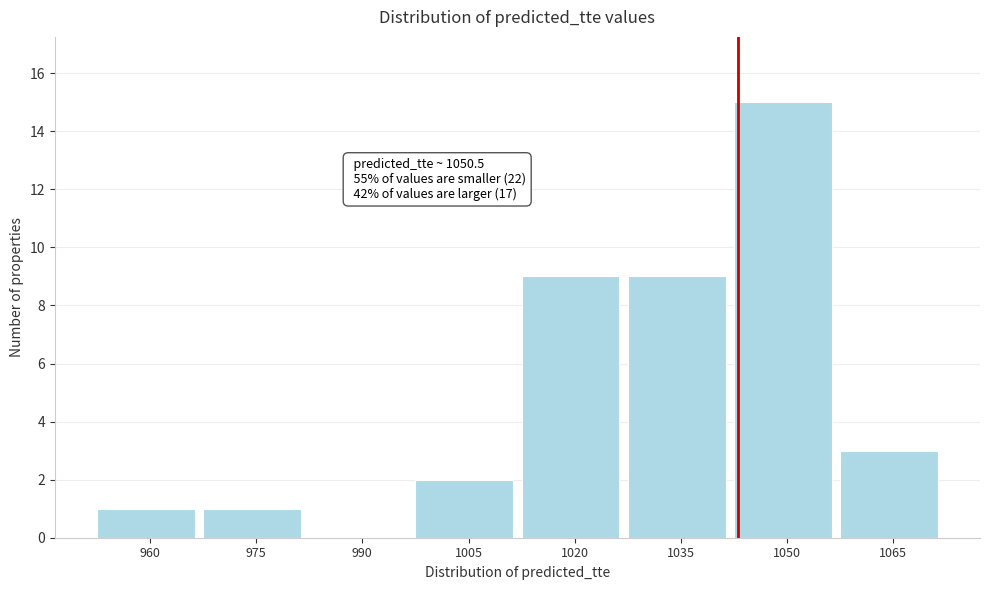

Reading left to right, extract all data points from this chart.

960=1	975=1	990=0	1005=2	1020=9	1035=9	1050=15	1065=3